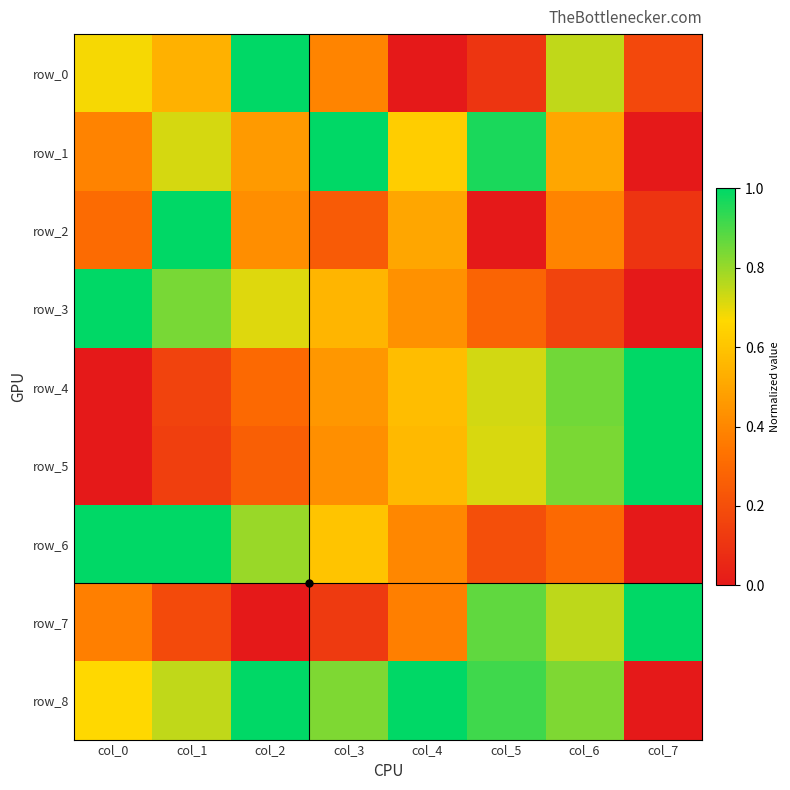

List the series in order of their peak value, highest first.

row_0, row_1, row_2, row_3, row_4, row_5, row_6, row_7, row_8